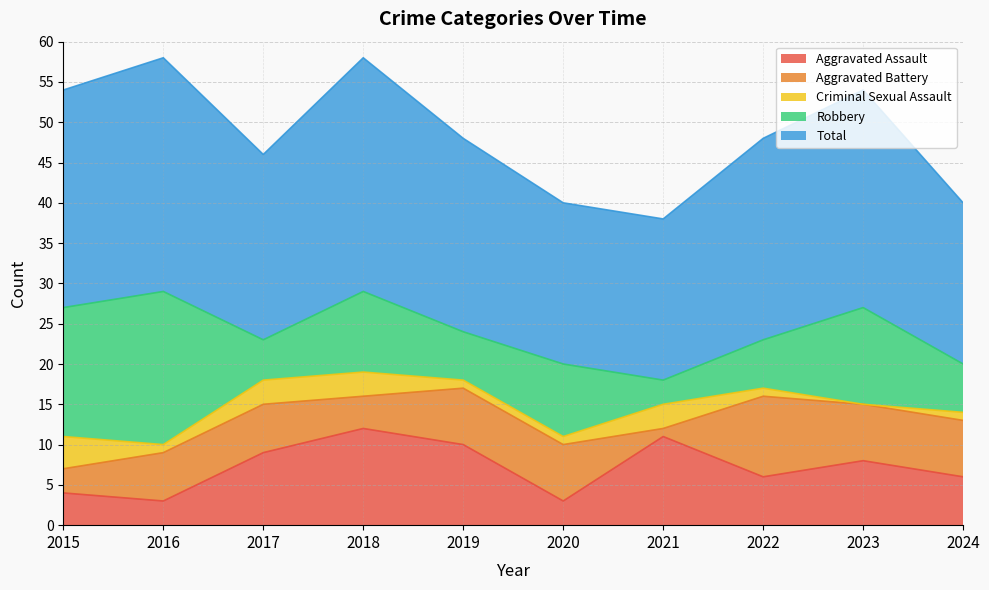

What is the value of the Aggravated Battery point at the 6th from the left?

7